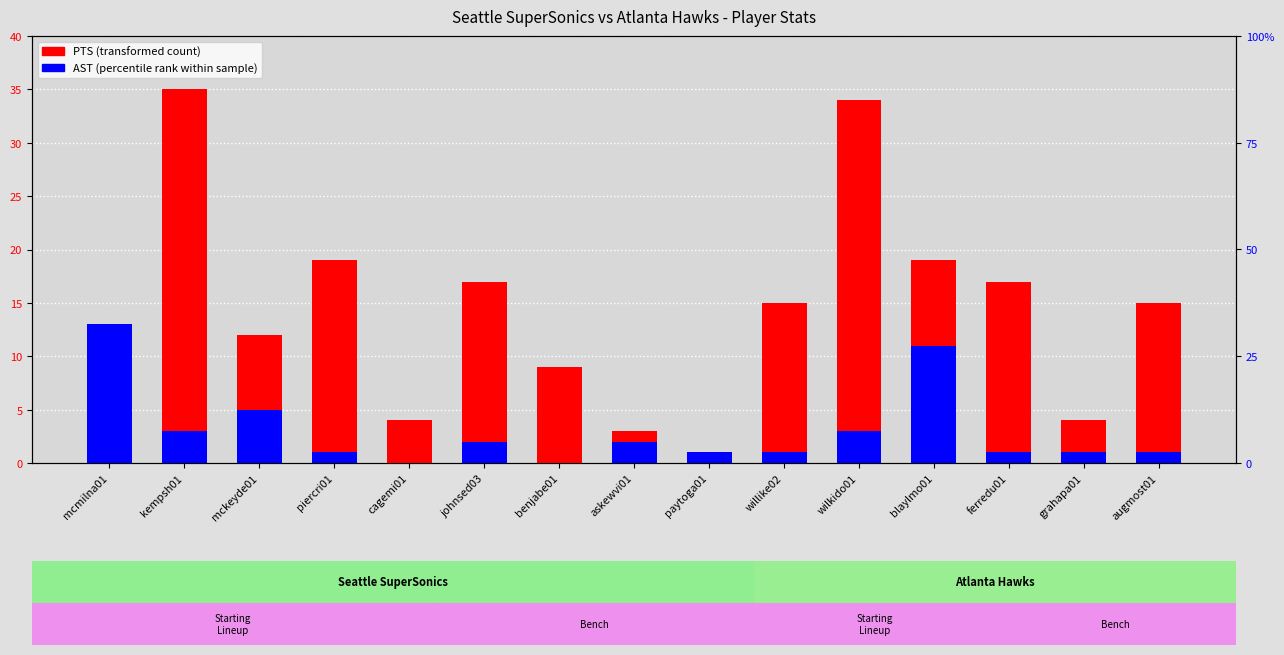

The value of PTS (transformed count) at mcmilna01 is 7. True or false?

False